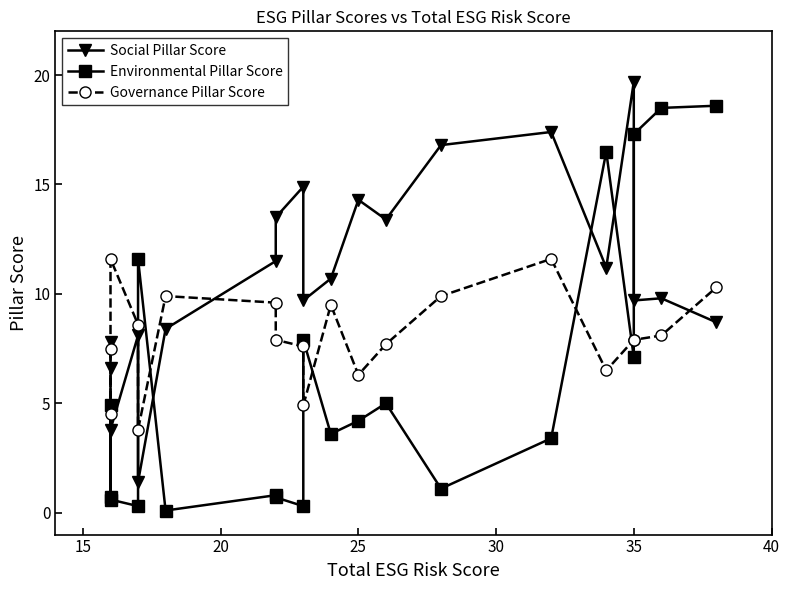

What is the difference between the maximum and minimum values in the Social Pillar Score series?

18.3